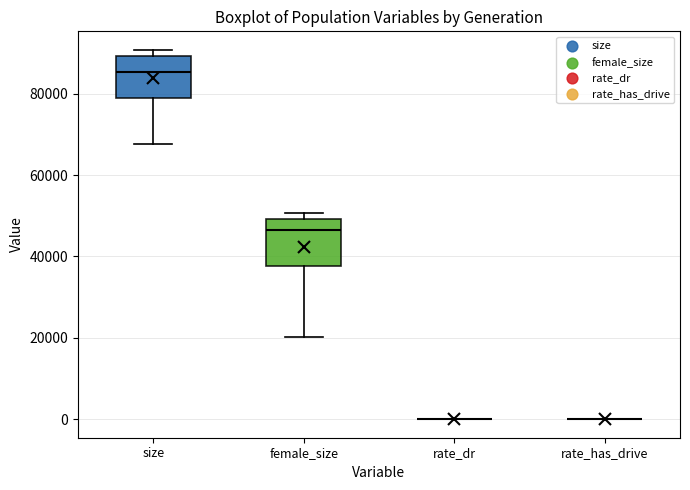

Reading left to right, transcribe this box plot: for each box, give where its median line is, the range the box spans, and where its two whiskers end, as read against the y-axis. The values are not printed on the chart, so give them approximately, as read against the axis.

size: median 86000, box 78000 to 90000, whiskers 68000 to 90000 (just above the box's upper edge)
female_size: median 46000, box 38000 to 50000, whiskers 20000 to 50000 (just above the box's upper edge)
rate_dr: box collapsed to a line at 0, whiskers 0 to 0
rate_has_drive: box collapsed to a line at 0, whiskers 0 to 0